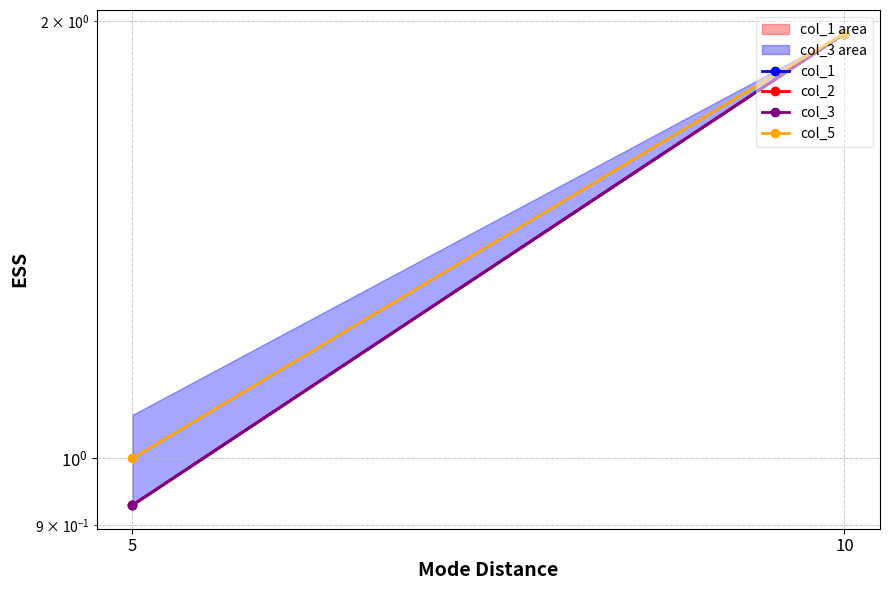

At which category is the sum across all series the highest?

10